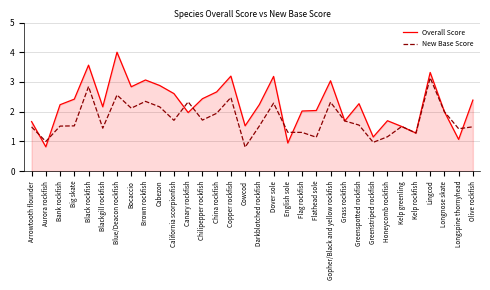

Which series ends up on top after the final intersection of New Base Score and Overall Score?

Overall Score